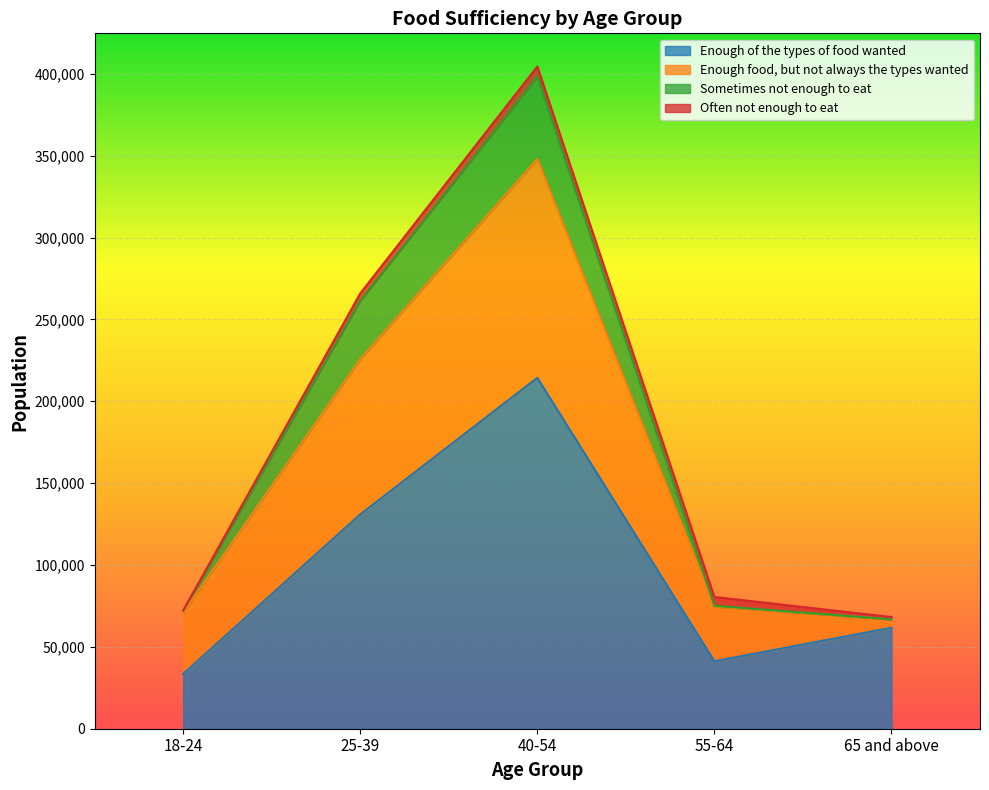

What is the maximum value for Enough of the types of food wanted?

214364